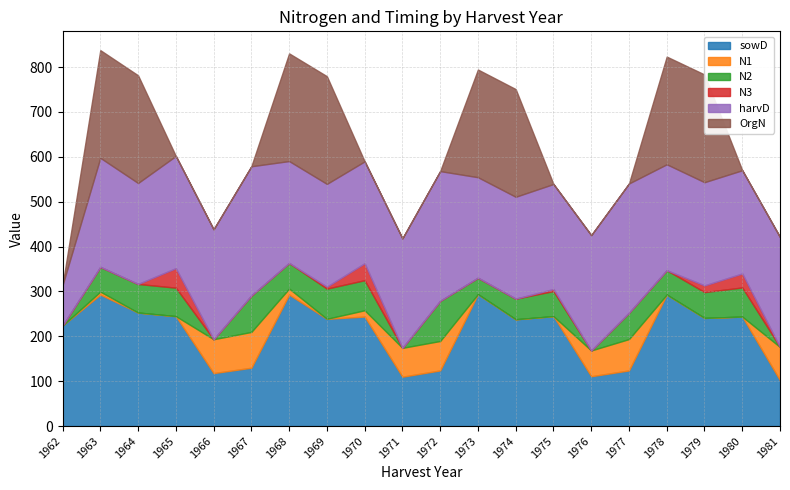

Which series changed the most between 1971 and 1978?

OrgN